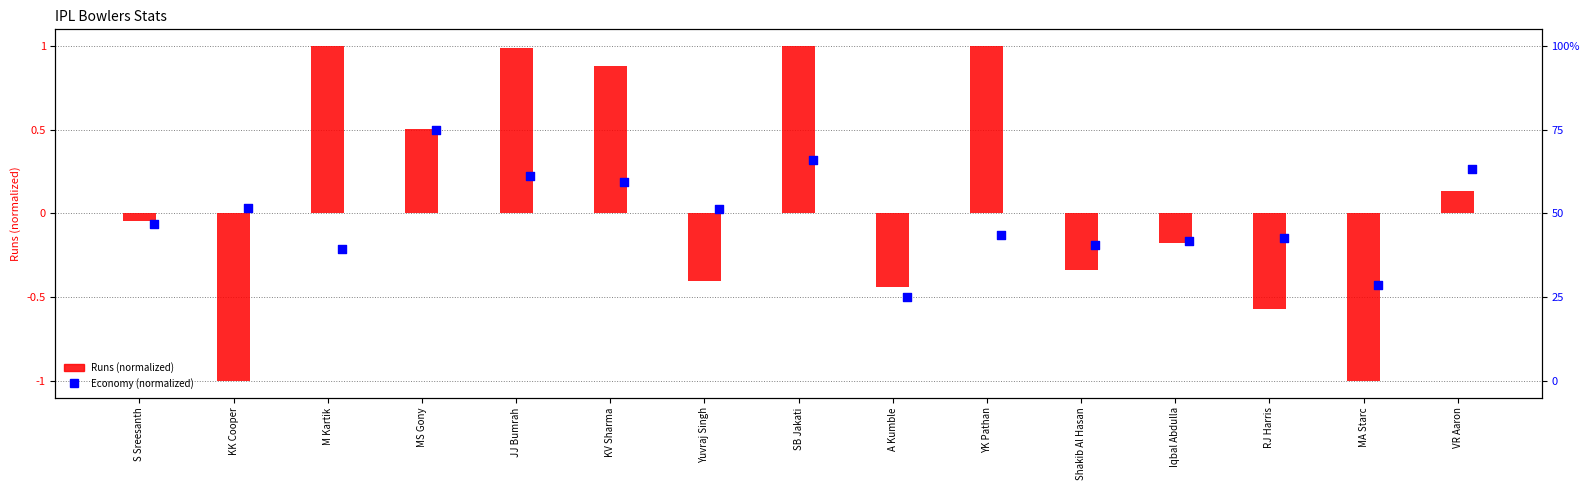

What are all the series names shown in the legend?

Runs (normalized), Economy (normalized)